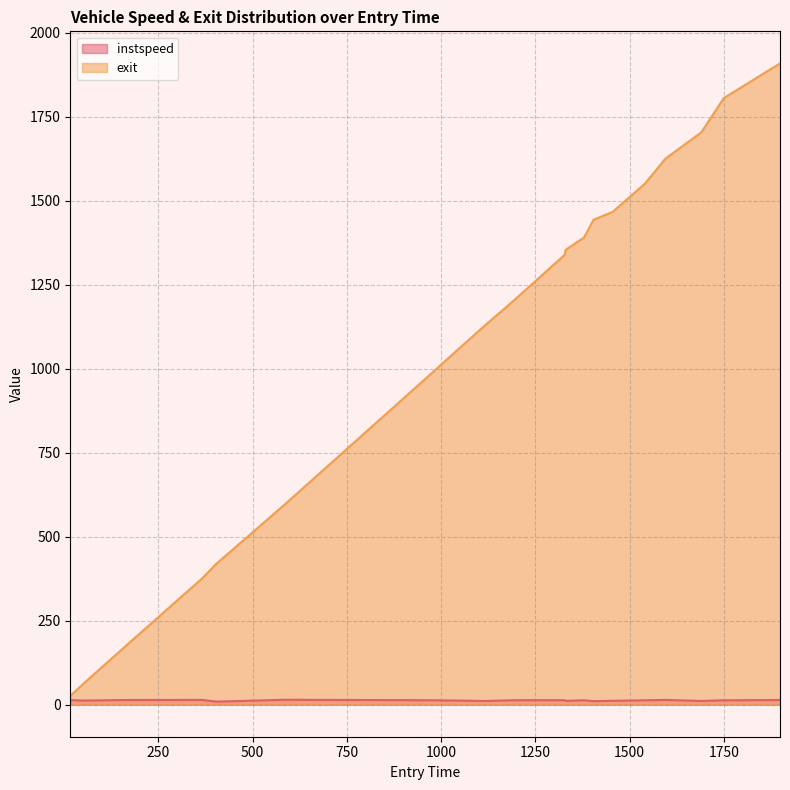

Rank the series at 1047.0 from lowest to highest value.

instspeed, exit